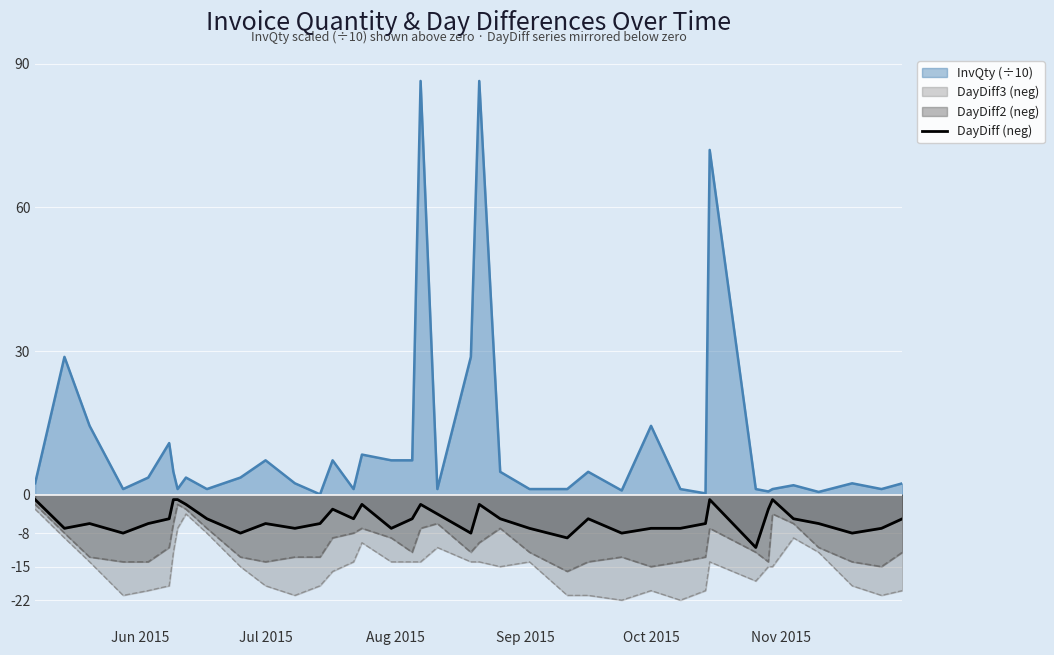

What is the greatest value displayed?

86.4